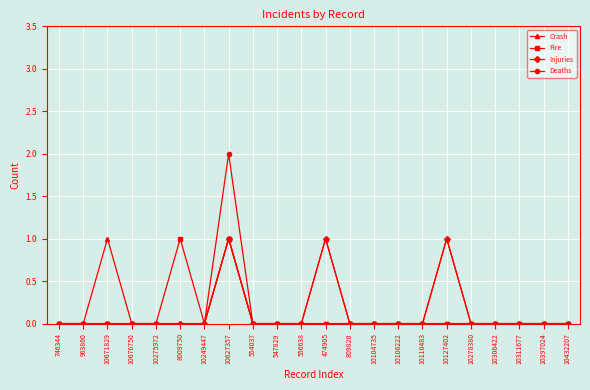

What is the label of the 14th point from the right?

554037